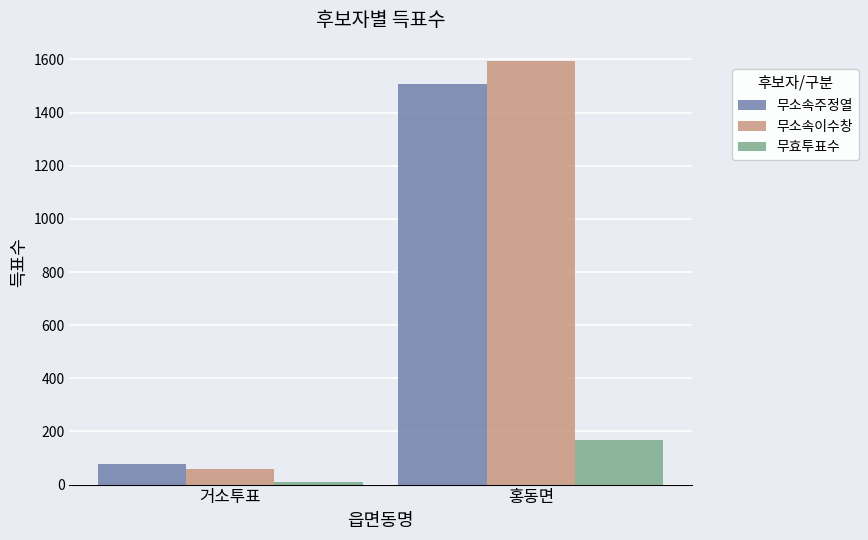

The value of 무소속이수창 at 홍동면 is 589. True or false?

False